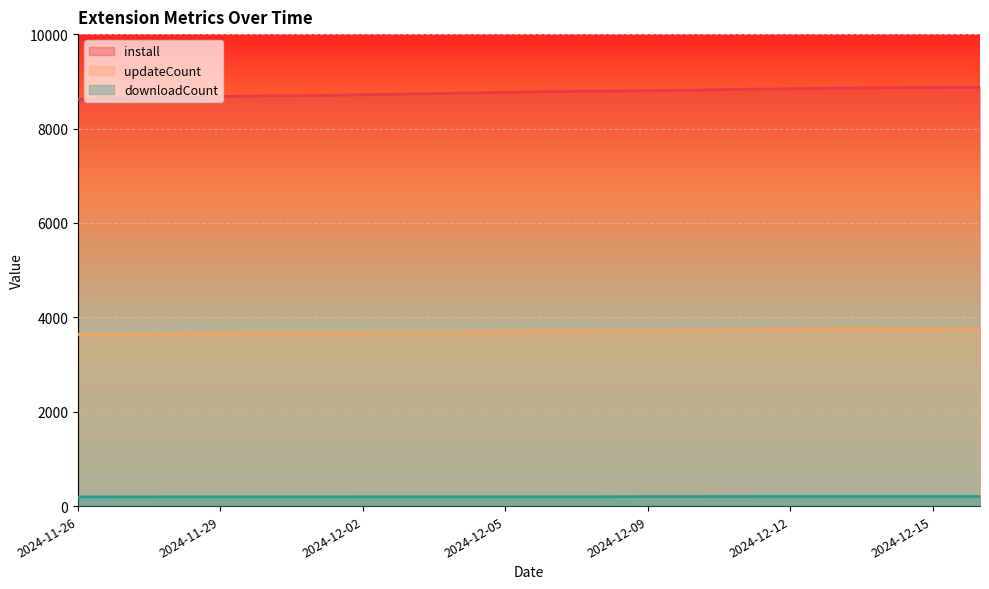

Reading left to right, extract all data points from this chart.

install: 2024-11-26=8619	2024-11-27=8643	2024-11-28=8663	2024-11-29=8679	2024-11-30=8693	2024-12-01=8697	2024-12-02=8715	2024-12-03=8731	2024-12-04=8749	2024-12-05=8765	2024-12-06=8784	2024-12-07=8791	2024-12-09=8801	2024-12-10=8813	2024-12-11=8831	2024-12-12=8841	2024-12-13=8855	2024-12-14=8864	2024-12-15=8869	2024-12-16=8873
updateCount: 2024-11-26=3640	2024-11-27=3645	2024-11-28=3652	2024-11-29=3658	2024-11-30=3667	2024-12-01=3668	2024-12-02=3671	2024-12-03=3675	2024-12-04=3683	2024-12-05=3688	2024-12-06=3695	2024-12-07=3700	2024-12-09=3711	2024-12-10=3719	2024-12-11=3733	2024-12-12=3743	2024-12-13=3752	2024-12-14=3753	2024-12-15=3755	2024-12-16=3758
downloadCount: 2024-11-26=195	2024-11-27=196	2024-11-28=197	2024-11-29=197	2024-11-30=197	2024-12-01=197	2024-12-02=198	2024-12-03=198	2024-12-04=198	2024-12-05=198	2024-12-06=198	2024-12-07=198	2024-12-09=203	2024-12-10=203	2024-12-11=204	2024-12-12=205	2024-12-13=205	2024-12-14=205	2024-12-15=205	2024-12-16=205